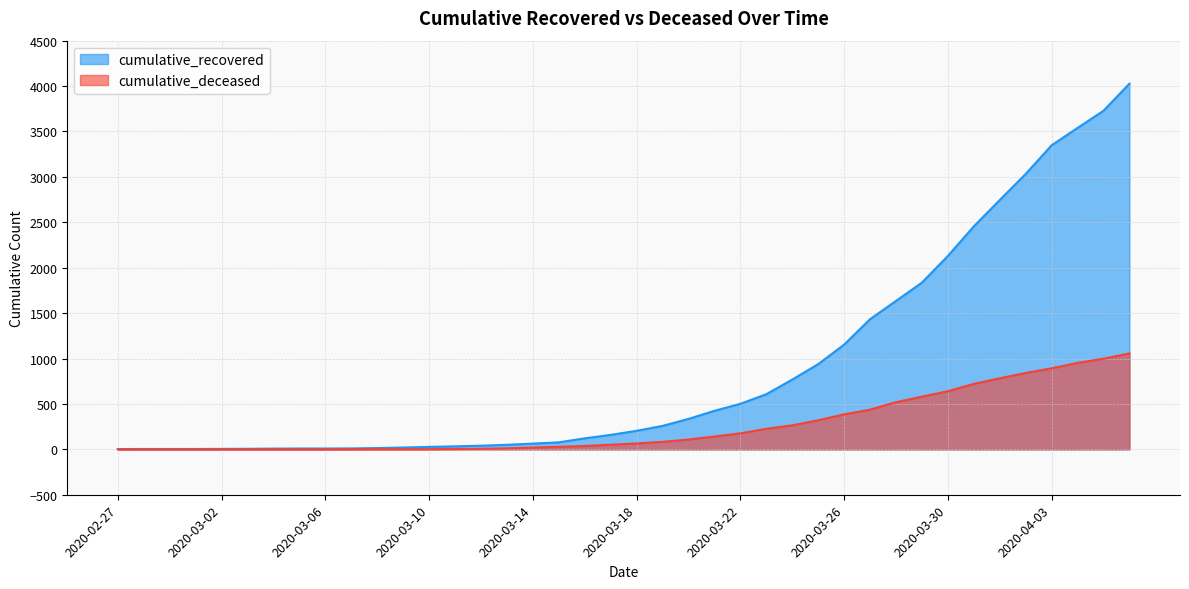

What is the label of the 1st point from the left?

2020-02-27